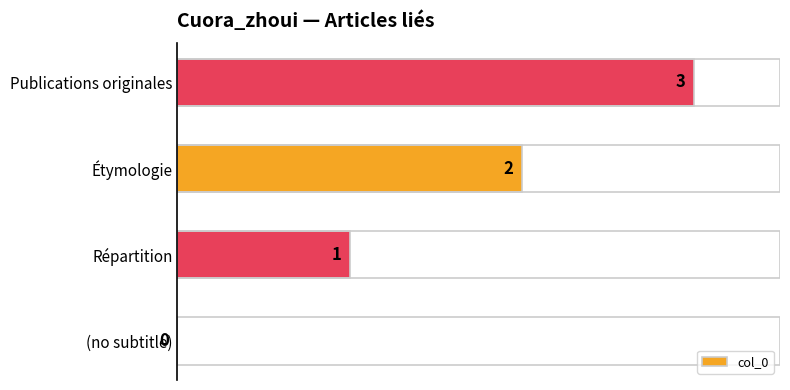

What is the approximate value at Publications originales?

3